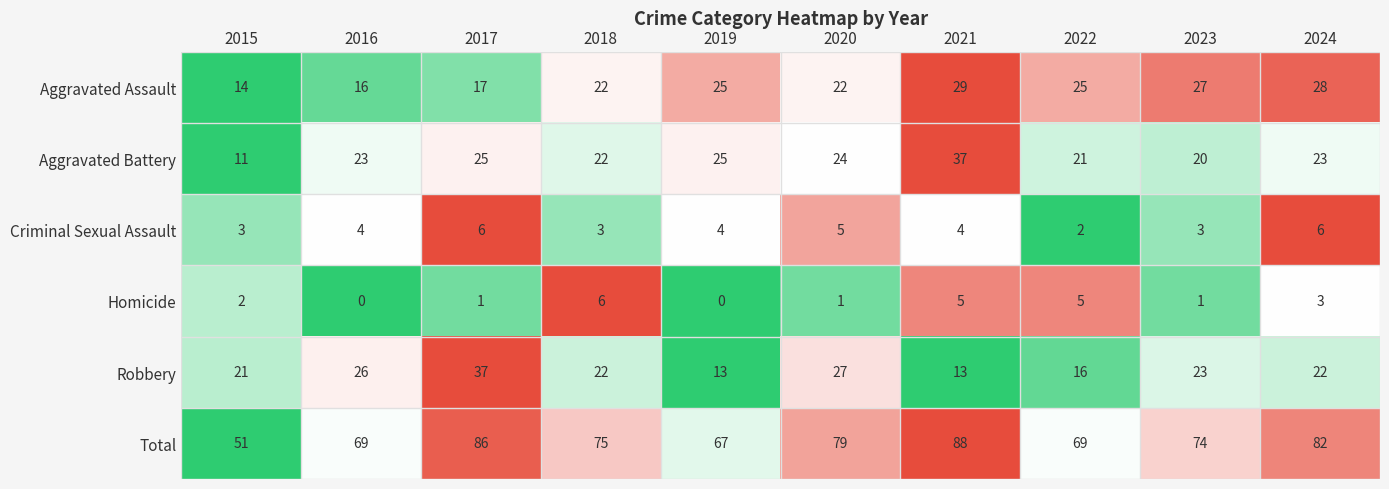

What is the difference between the highest and lowest values at 2018?

72